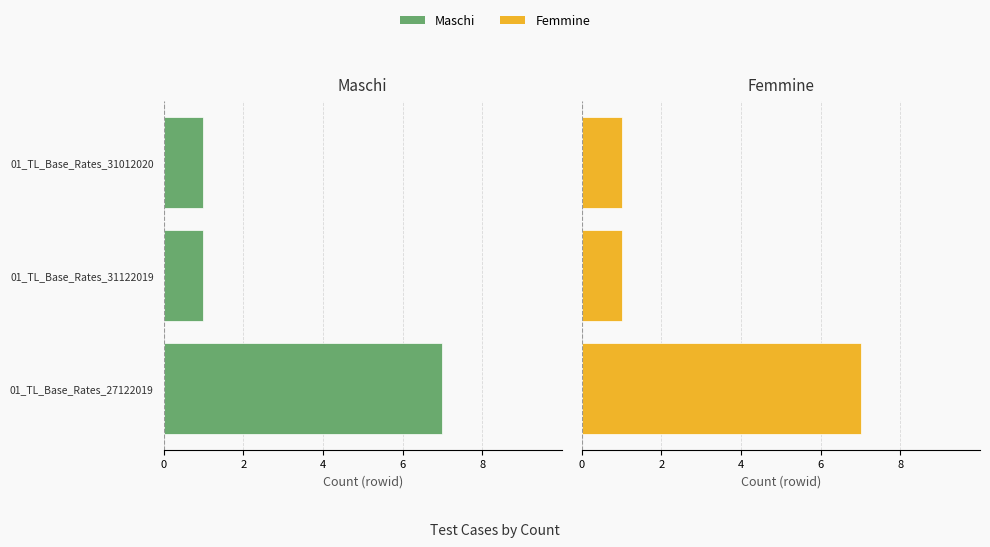

Does the chart contain stacked bars?

No